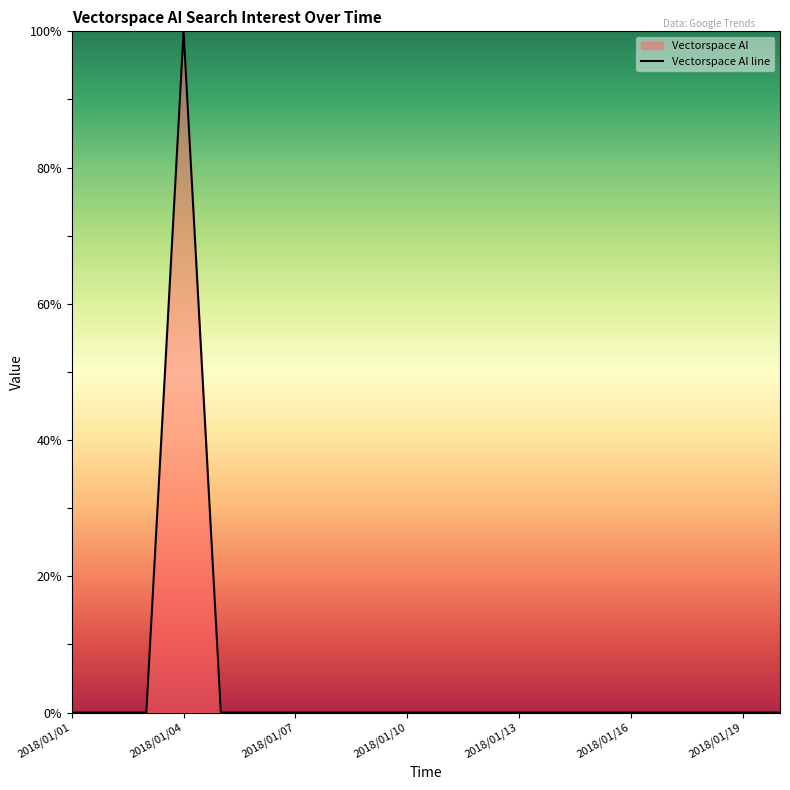

List the labels in order of value, smallest first.

2018/01/01, 2018/01/02, 2018/01/03, 2018/01/05, 2018/01/06, 2018/01/07, 2018/01/08, 2018/01/09, 2018/01/10, 2018/01/11, 2018/01/12, 2018/01/13, 2018/01/14, 2018/01/15, 2018/01/16, 2018/01/17, 2018/01/18, 2018/01/19, 2018/01/20, 2018/01/04